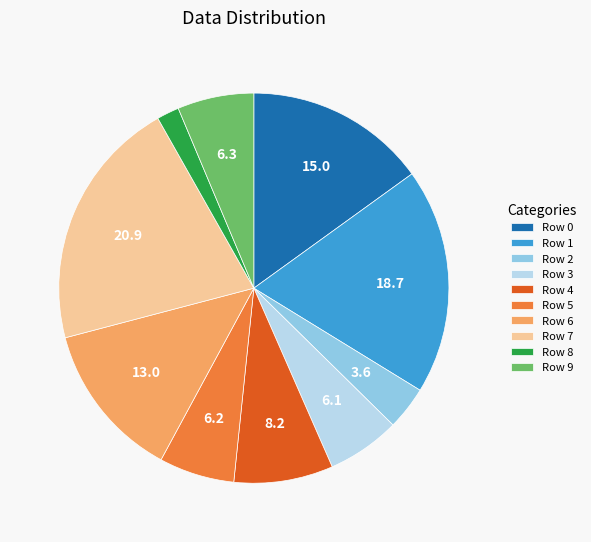

Do Row 8 and Row 7 together represent more than half of the pie?

No